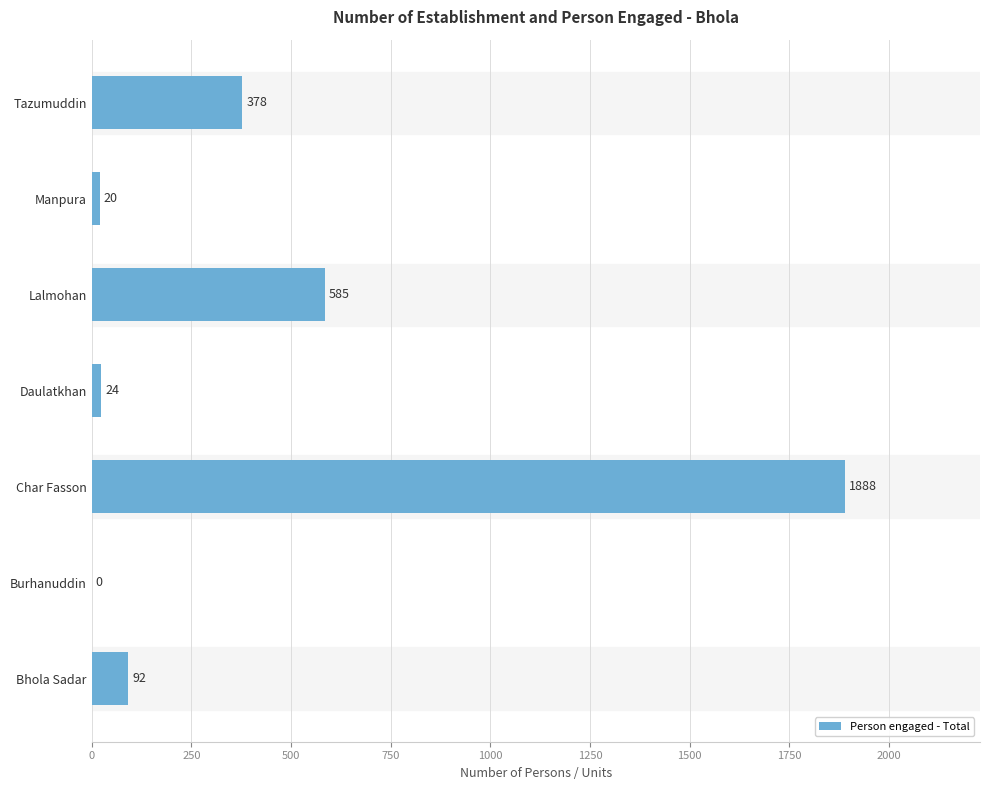

How many positive values are there?

6